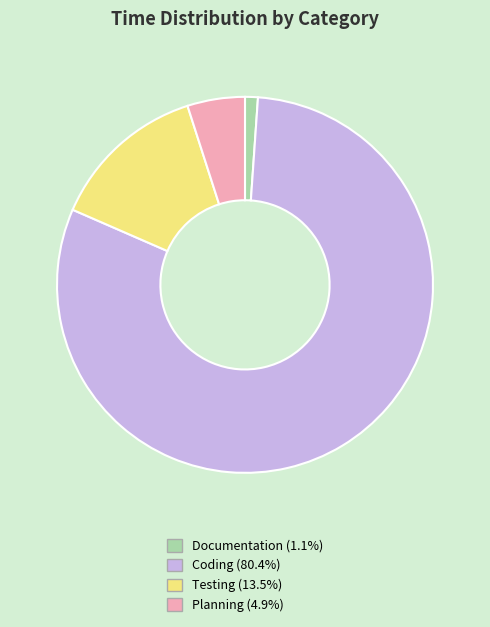

Is the sum of Planning and Testing greater than half?

No